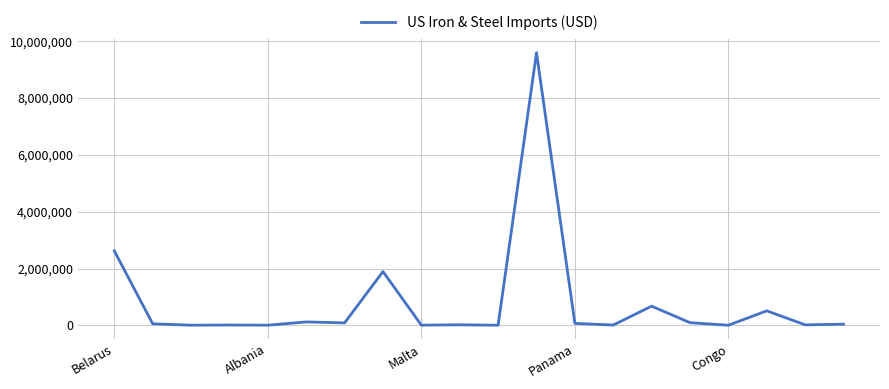

How many categories are shown in the chart?

20